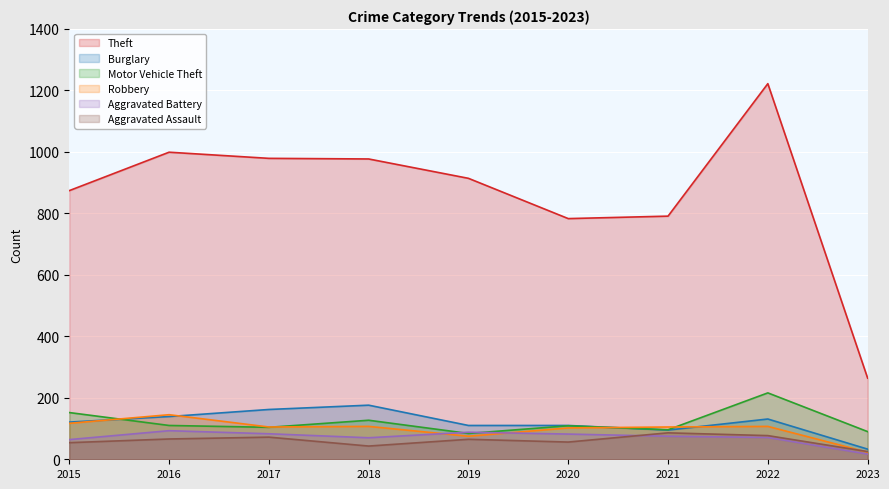

Which series has the largest total across all categories?

Theft